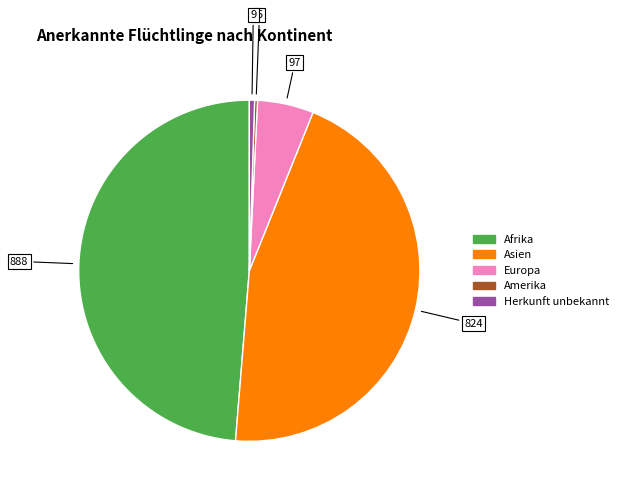

Combined, do Herkunft unbekannt and Asien account for over 50%?

No